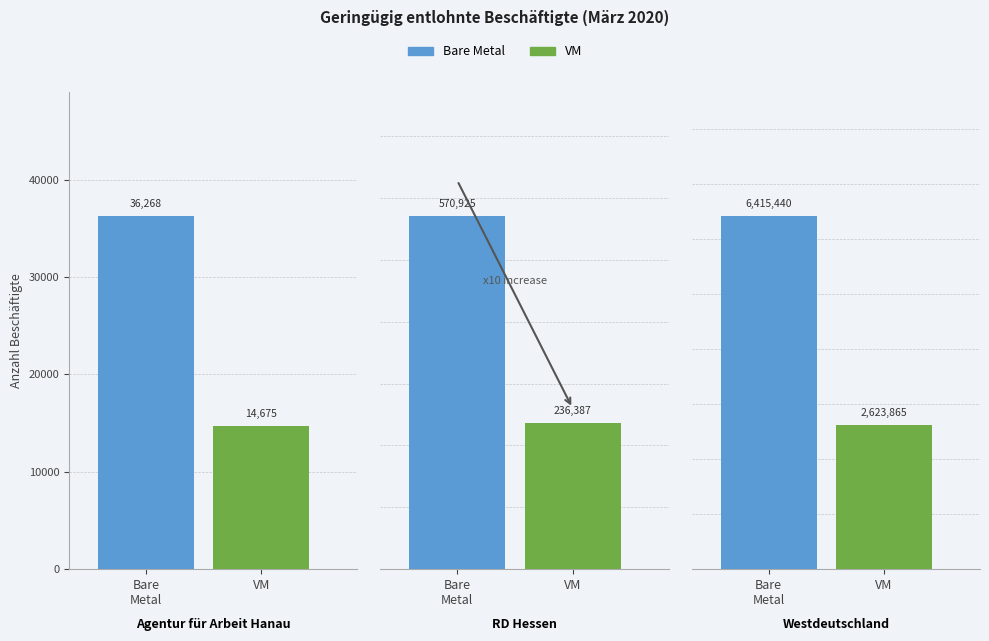

What is the sum of the Bare Metal values at Westdeutschland and RD Hessen?

6986365